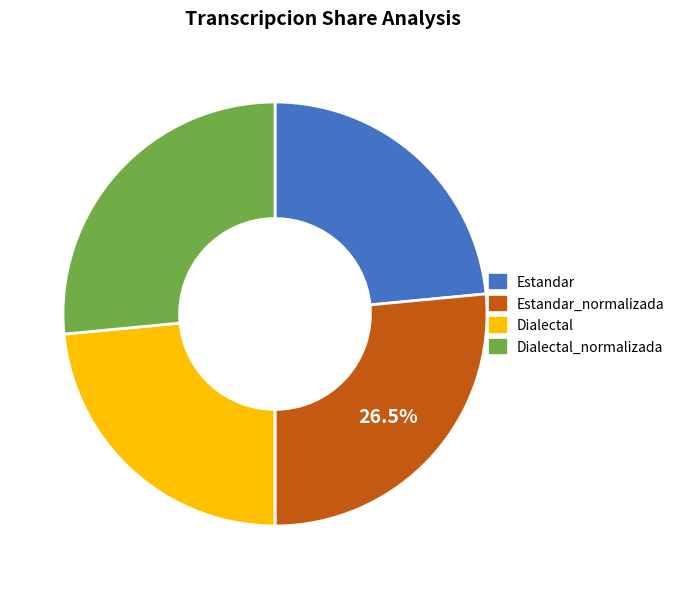

What is the ratio of the value at Dialectal_normalizada to the value at Estandar?

1.1